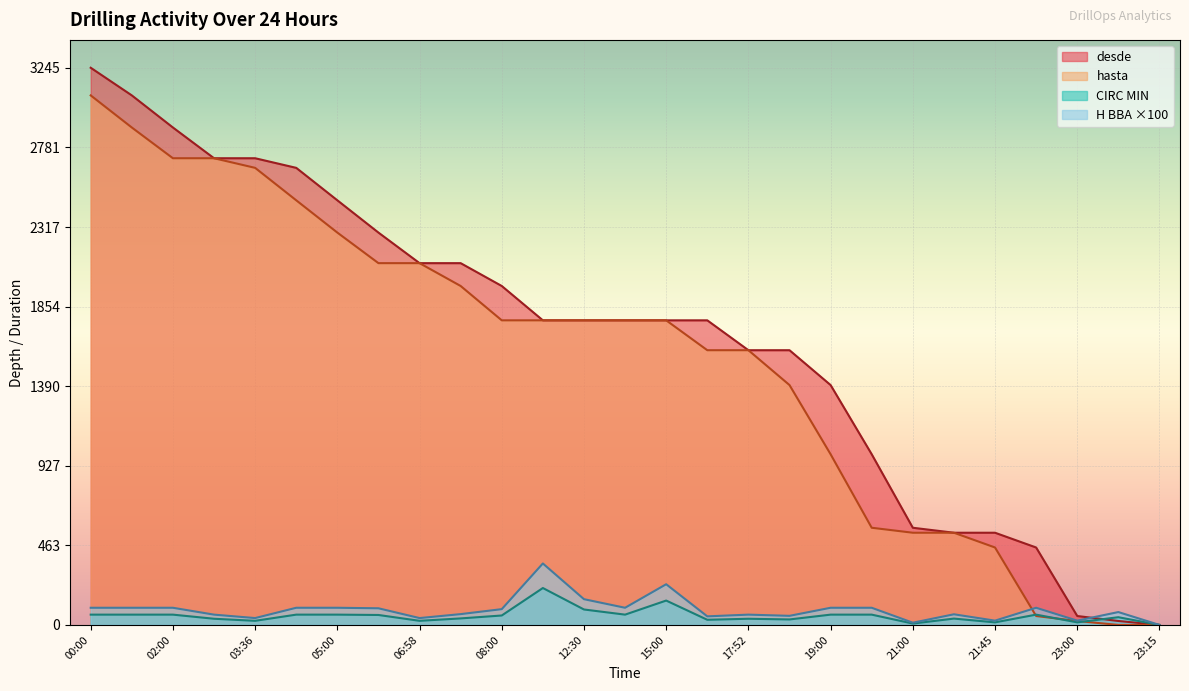

True or false: hasta has a value of 4853 at 01:00.

False